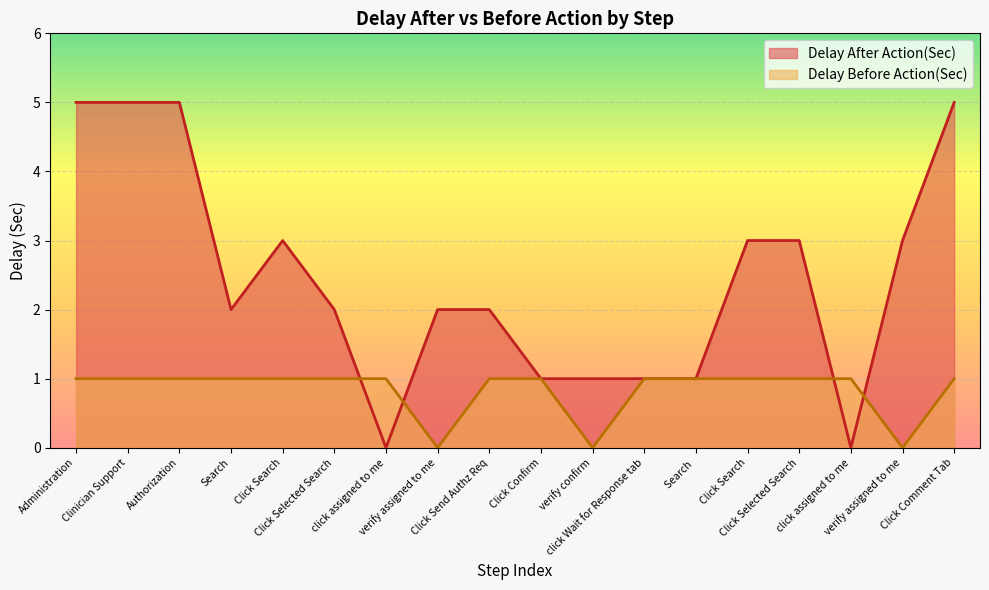

After their last crossing, which series has the higher values: Delay After Action(Sec) or Delay Before Action(Sec)?

Delay After Action(Sec)